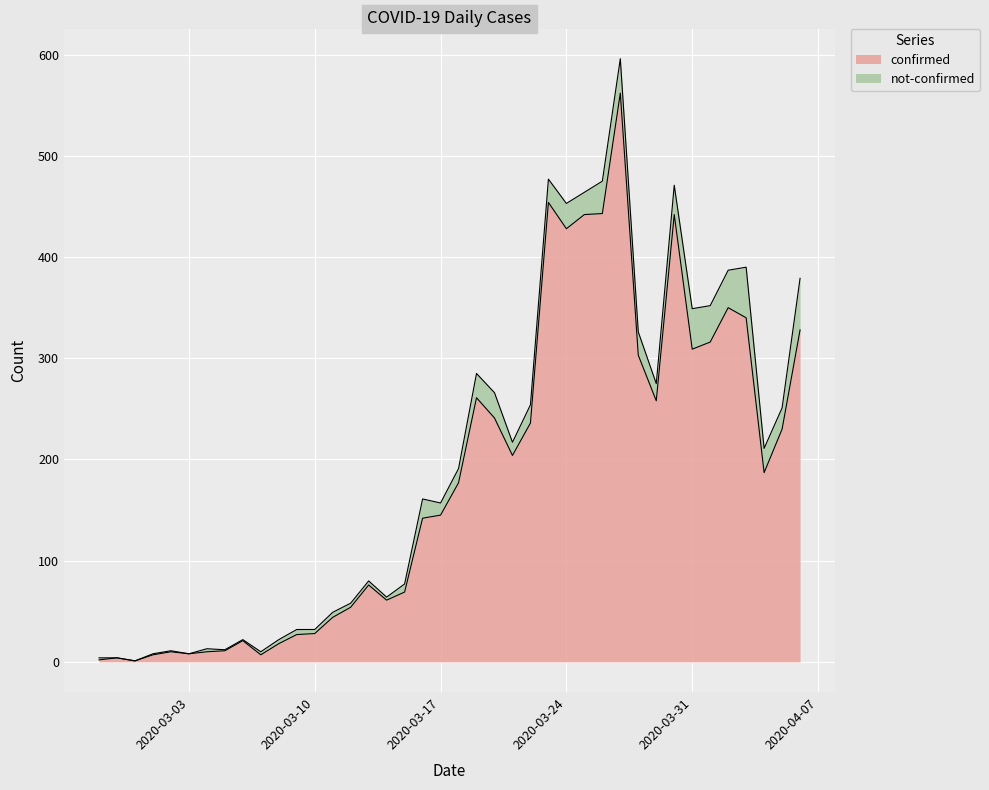

True or false: the data shows 76 at 2020-03-13.

True